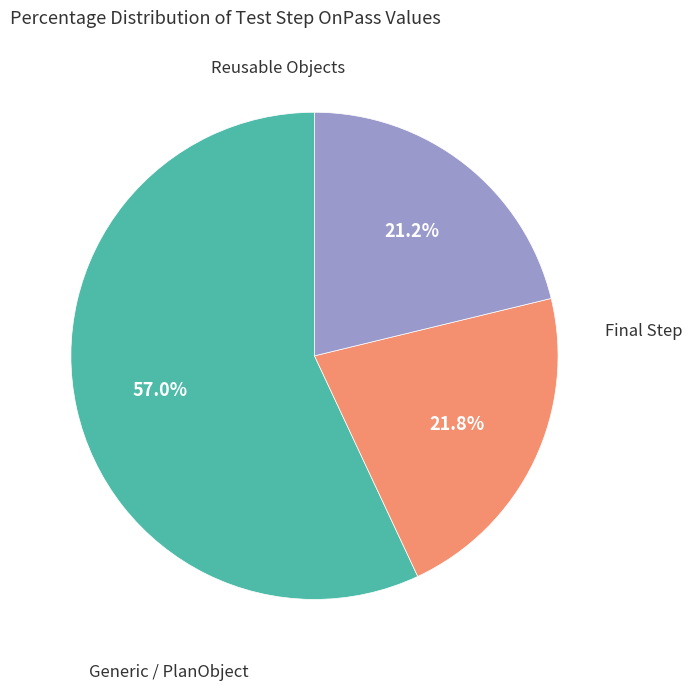

Does any single category account for the majority?

Yes